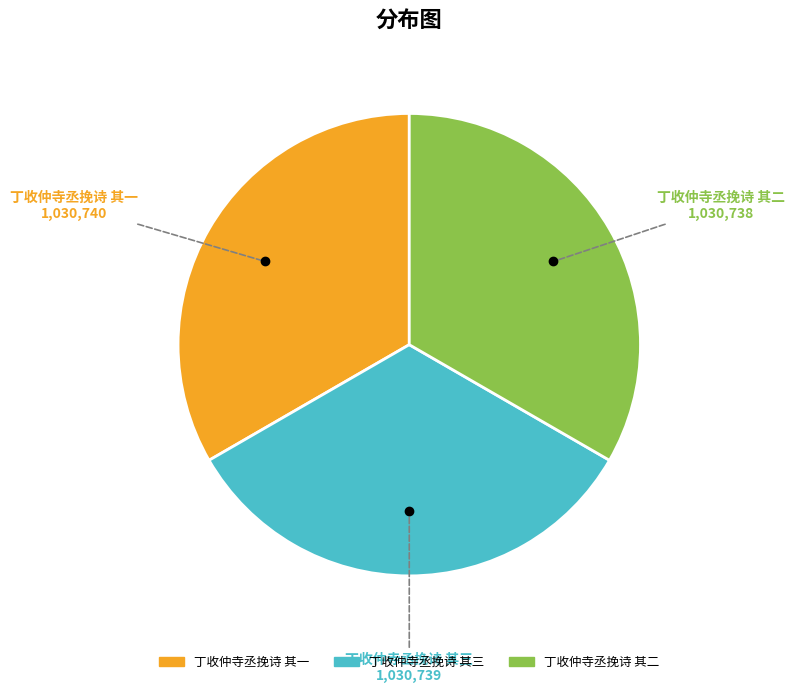

Is there a majority slice in this chart?

No